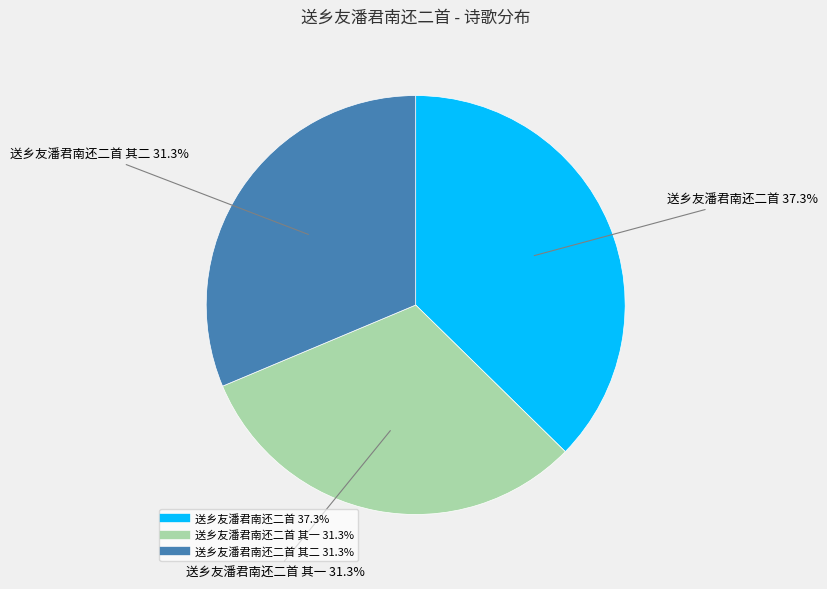

Is there a majority slice in this chart?

No